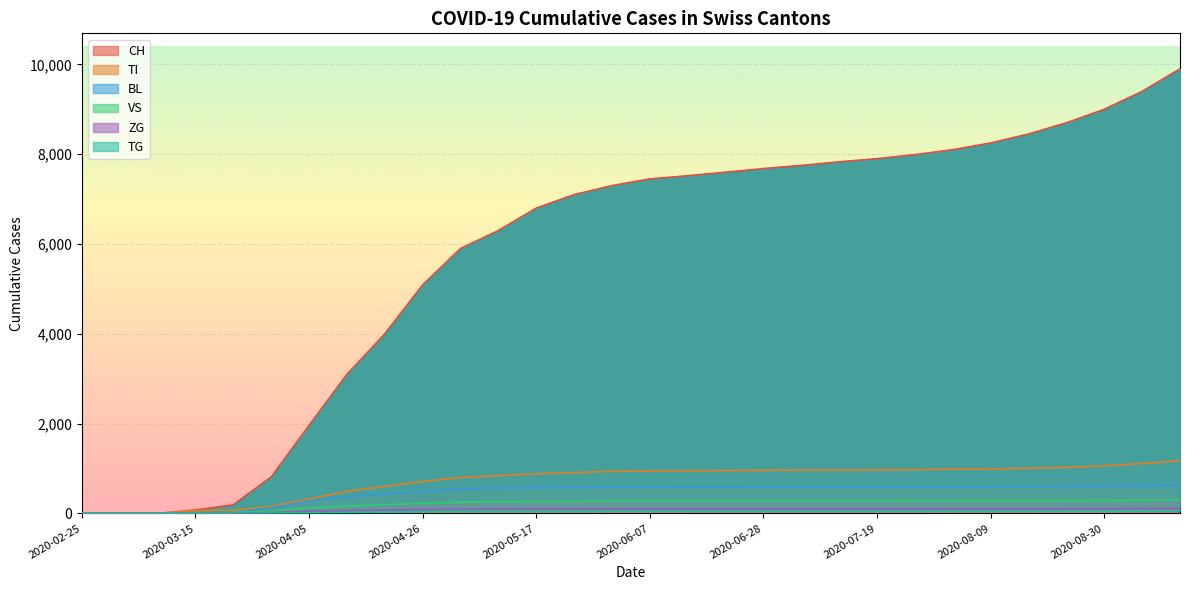

What is the difference between the BL values at 2020-06-21 and 2020-06-14?

1